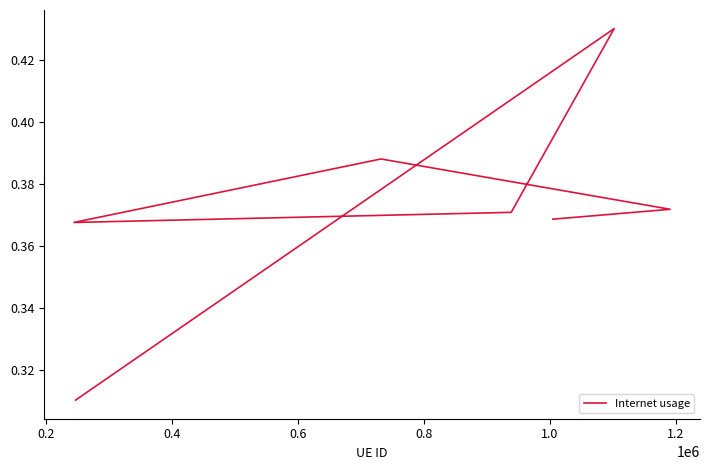

What is the smallest value displayed?

0.3